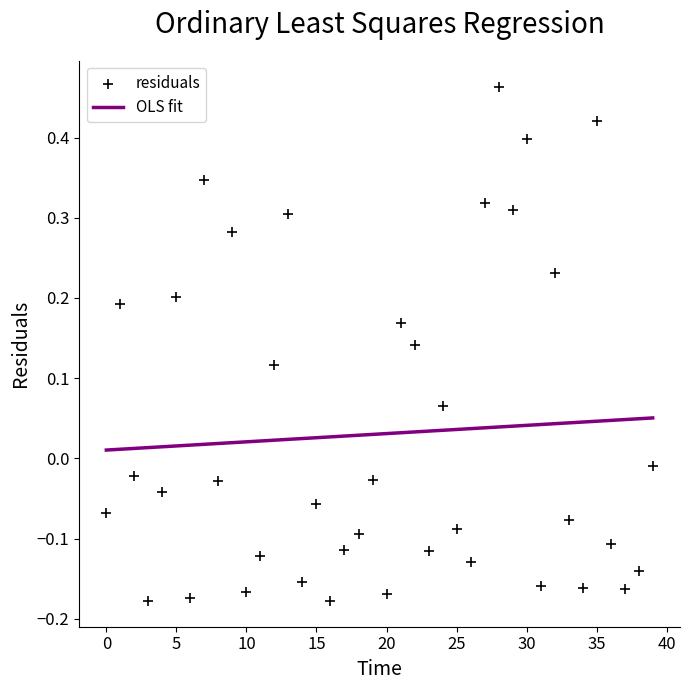

What is the range of Y values (max minus min)?

0.6